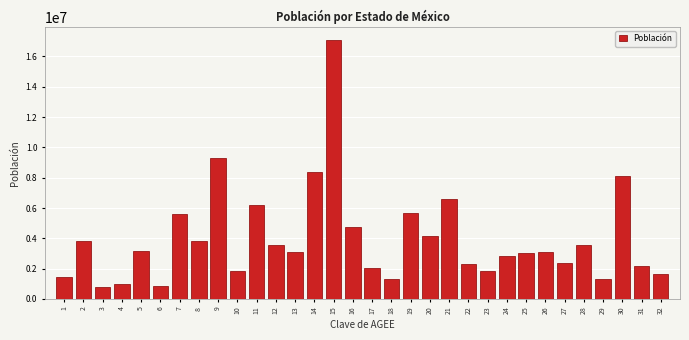

Which has a higher value, 1 or 16?

16